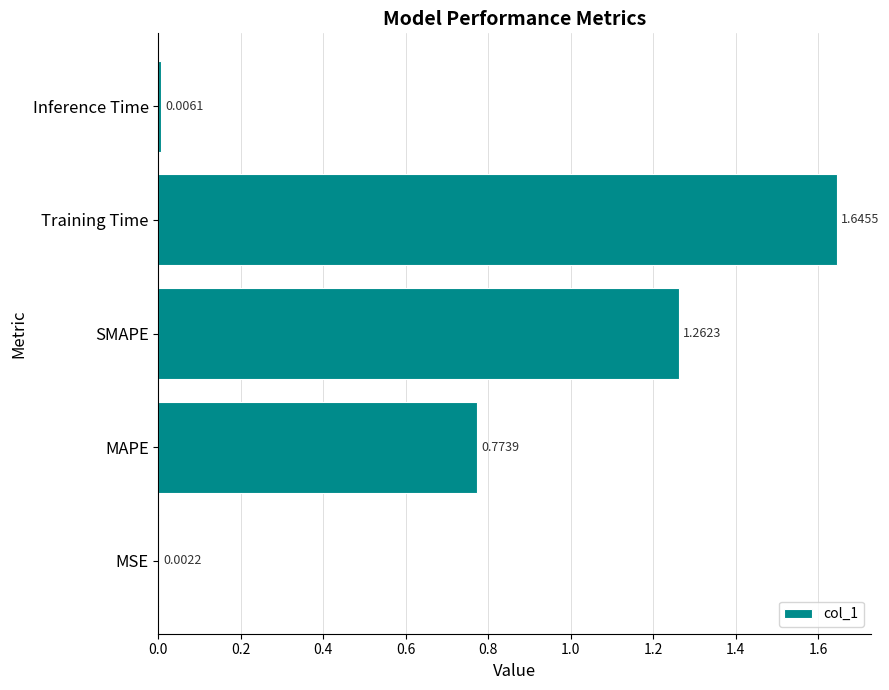

Which label corresponds to the largest value in the chart?

Training Time